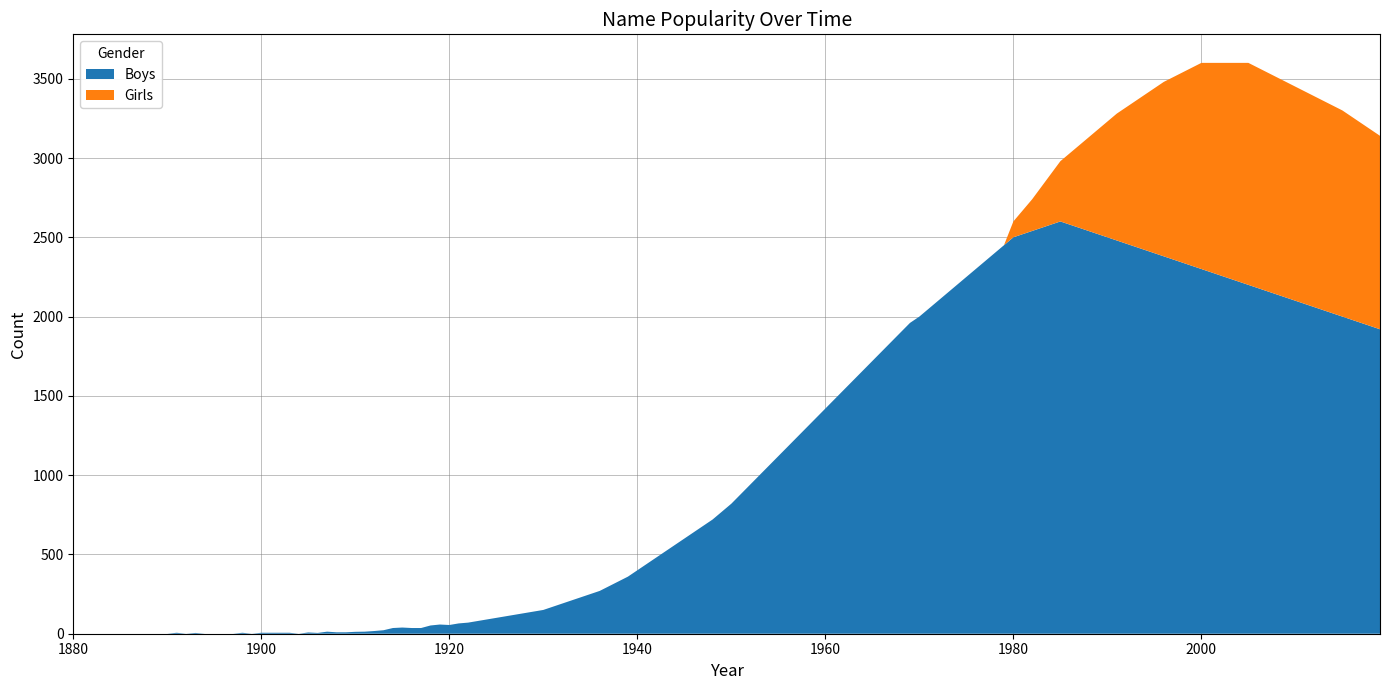

What is the maximum value for Boys?

2600